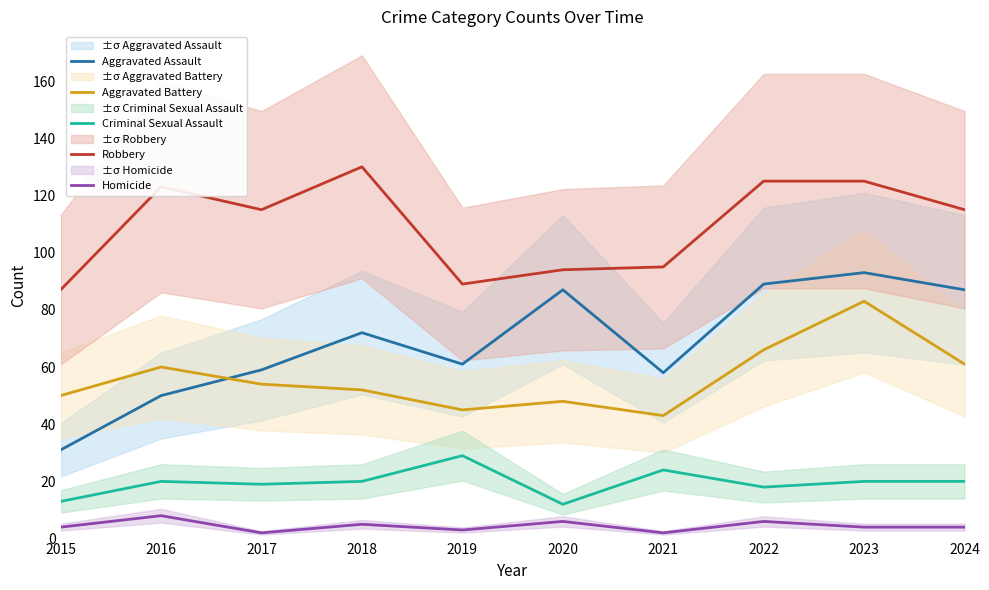

What is the difference between the second highest and minimum values in the Aggravated Battery series?

23